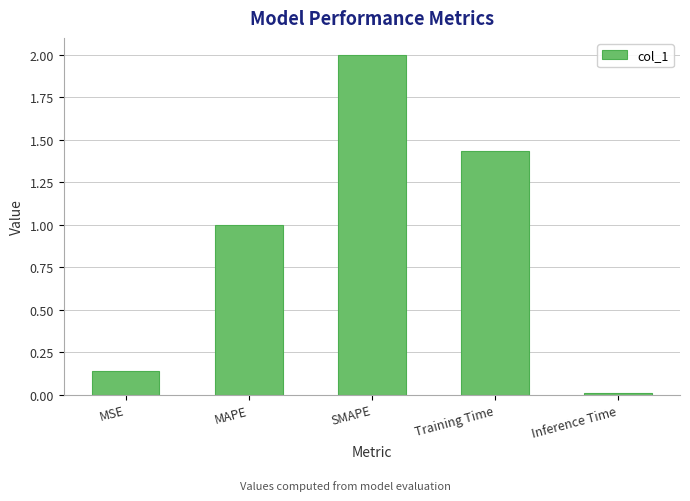

Which category has the highest value across all series?

SMAPE